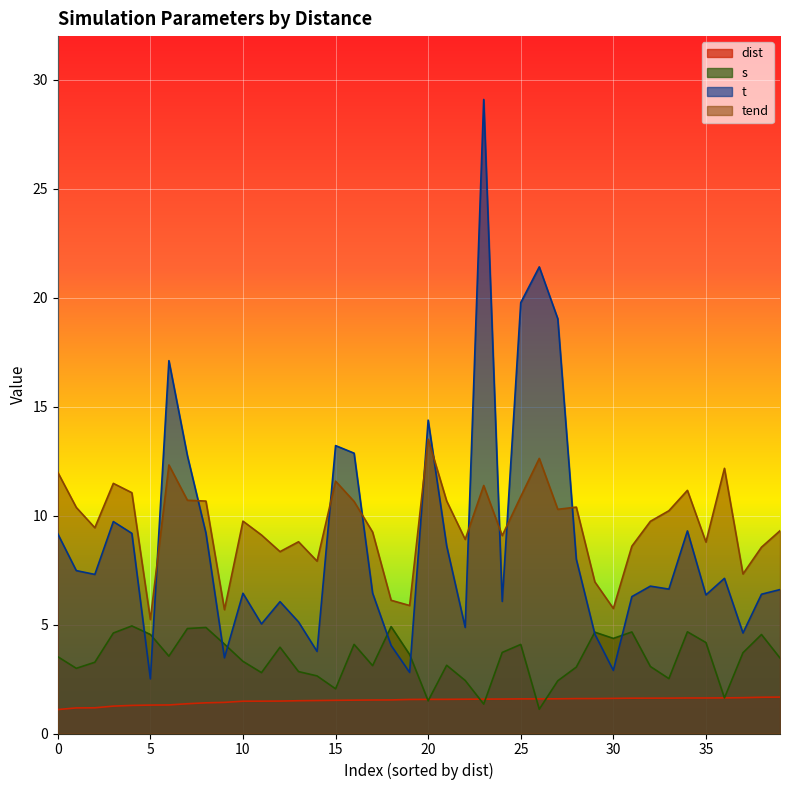

What is the maximum value shown in the chart?

29.1